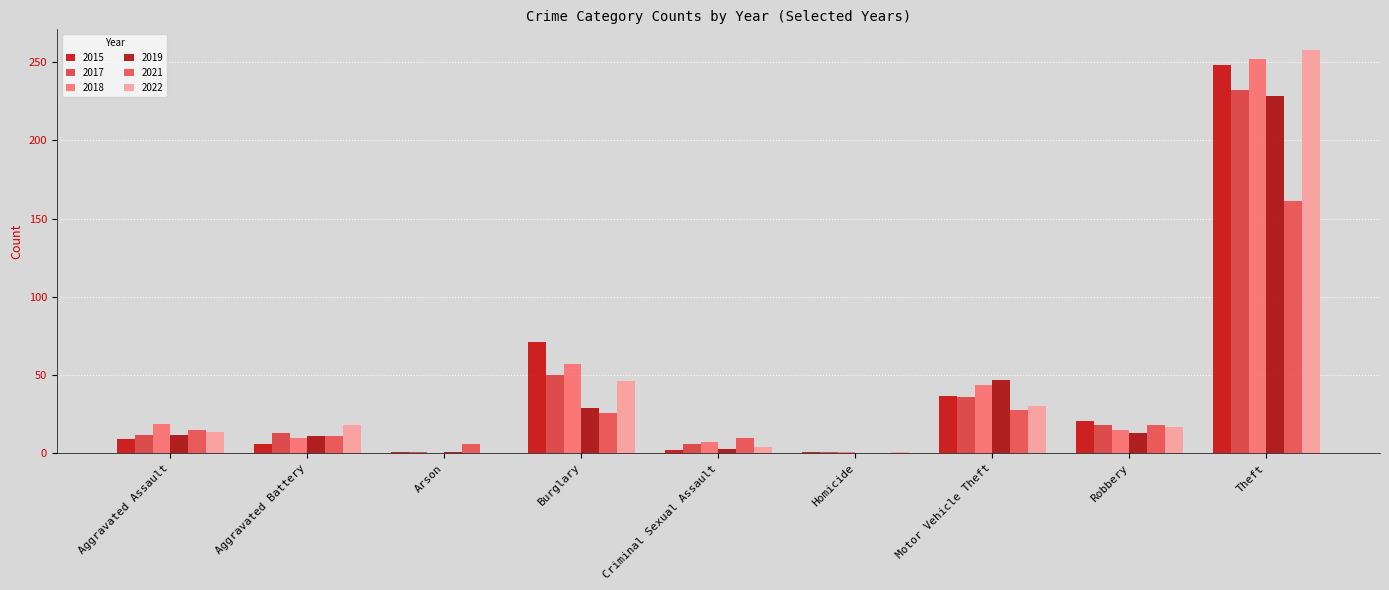

At which category is the sum across all series the highest?

Theft